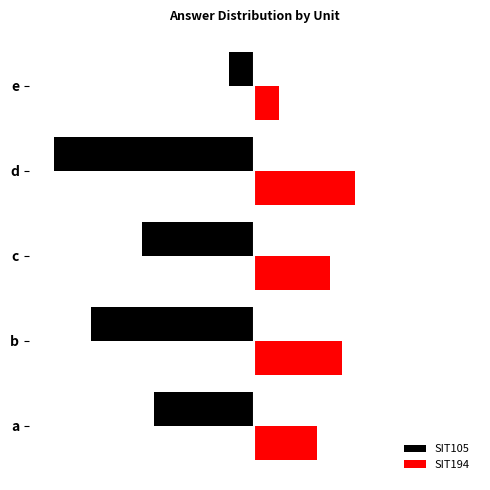

What are all the series names shown in the legend?

SIT105, SIT194